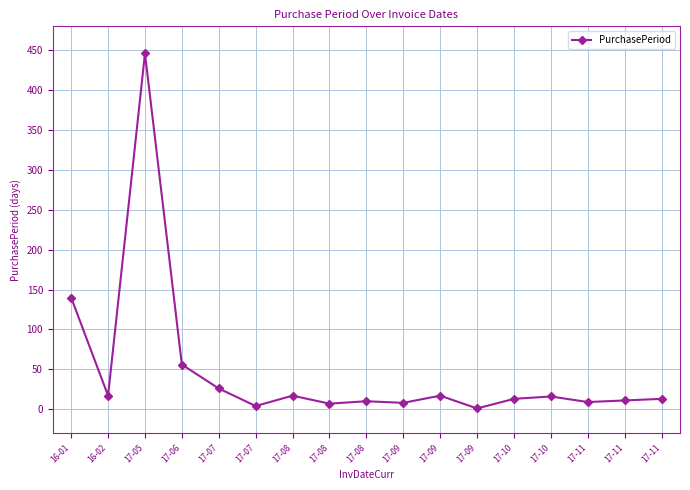

How many lines are shown in the chart?

1